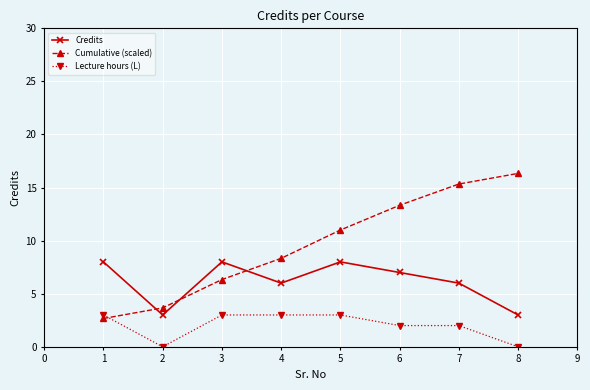

What are all the series names shown in the legend?

Credits, Cumulative (scaled), Lecture hours (L)